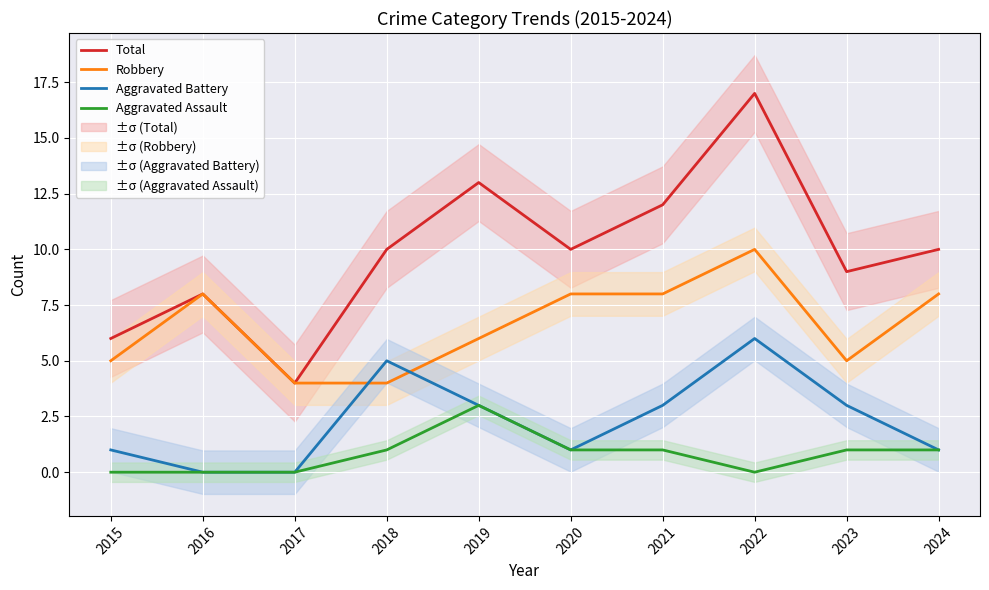

Reading left to right, transcribe all the data shown in this chart.

Total: 6	8	4	10	13	10	12	17	9	10
Robbery: 5	8	4	4	6	8	8	10	5	8
Aggravated Battery: 1	0	0	5	3	1	3	6	3	1
Aggravated Assault: 0	0	0	1	3	1	1	0	1	1